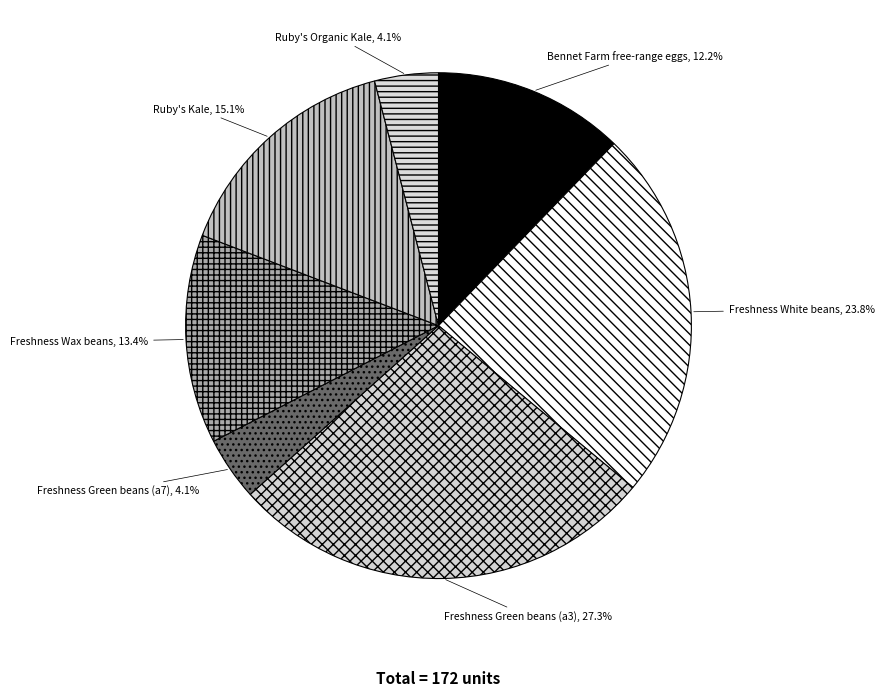

To the nearest percent, what is the combined percentage of Freshness White beans and Bennet Farm free-range eggs?

36%